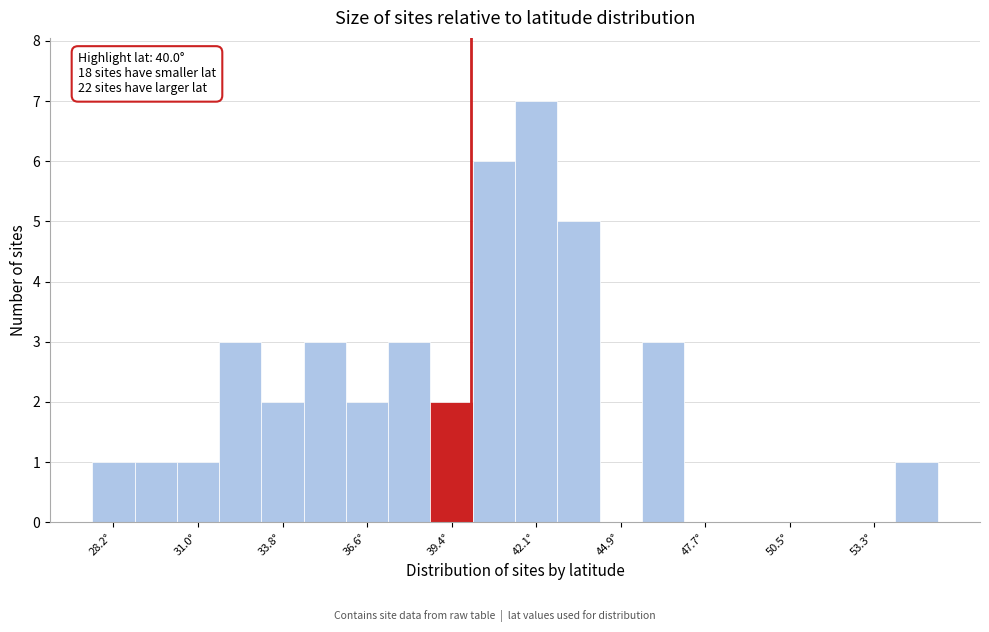

Around what value on the x-axis is the tallest bar? Give the approximate position of its centre, as read against the axis.

42.0